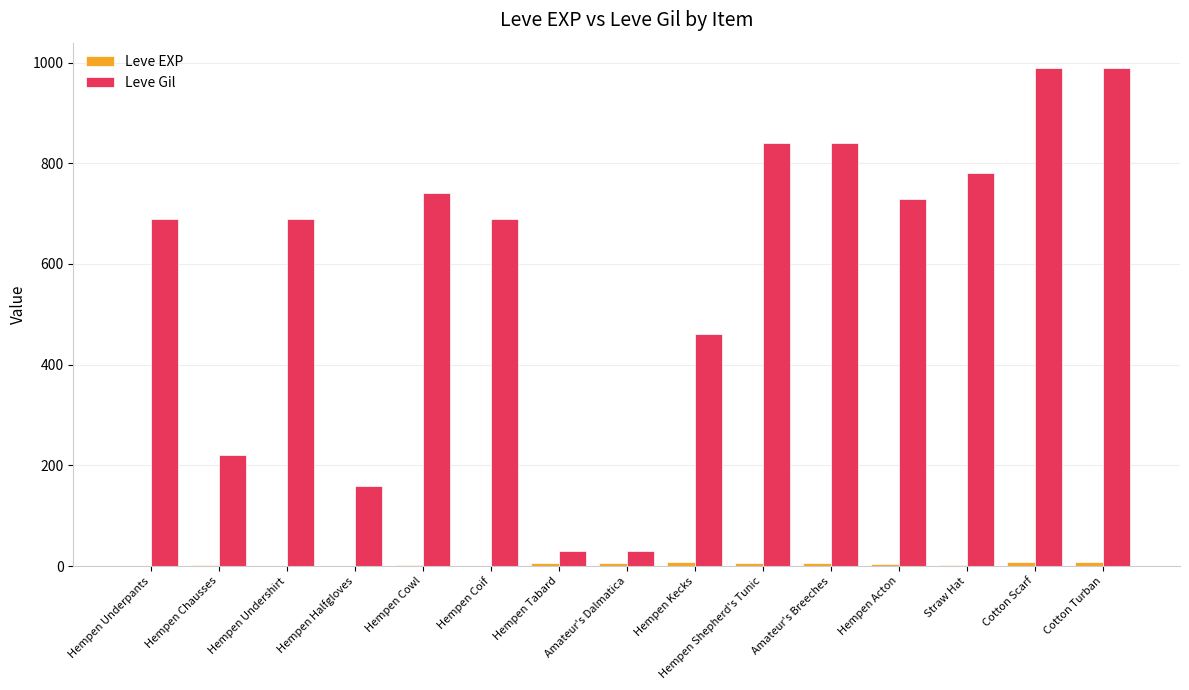

Between Hempen Undershirt and Cotton Turban, which series saw the biggest shift?

Leve Gil